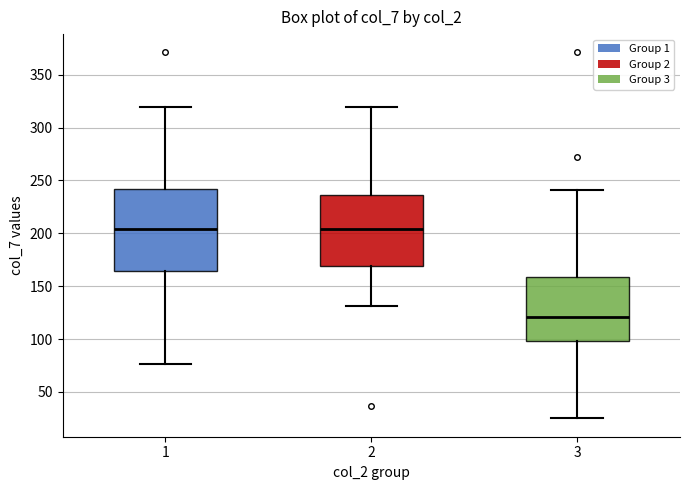

Which box is the tallest, from its lower edge to its upper edge?

1